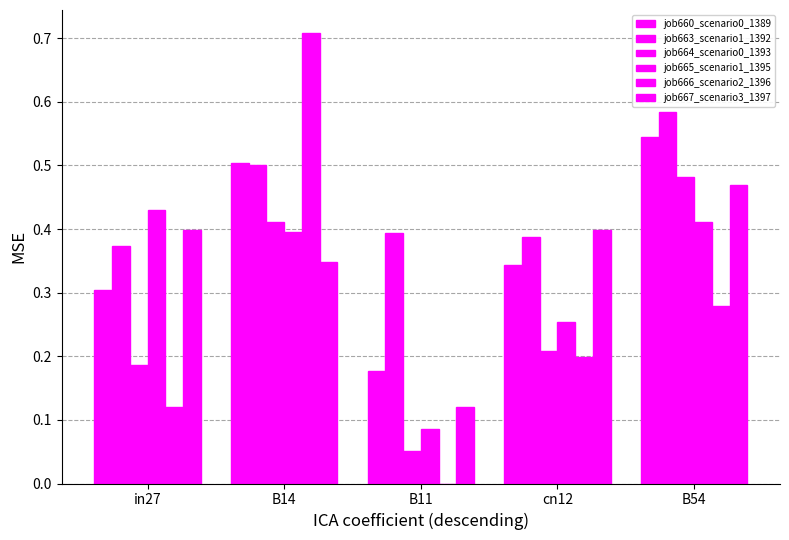

Reading right to left, extract all data points from this chart.

job660_scenario0_1389: 0.5	0.3	0.2	0.5	0.3
job663_scenario1_1392: 0.6	0.4	0.4	0.5	0.4
job664_scenario0_1393: 0.5	0.2	0.1	0.4	0.2
job665_scenario1_1395: 0.4	0.3	0.1	0.4	0.4
job666_scenario2_1396: 0.3	0.2	0.0	0.7	0.1
job667_scenario3_1397: 0.5	0.4	0.1	0.3	0.4